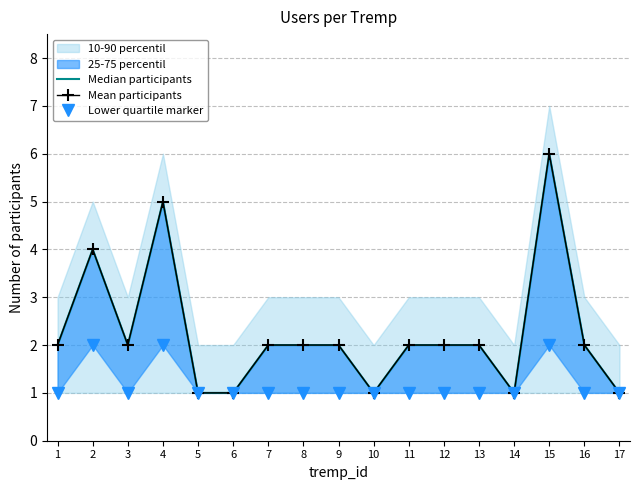

Rank the categories by Median participants value from highest to lowest.

15, 4, 2, 1, 3, 7, 8, 9, 11, 12, 13, 16, 5, 6, 10, 14, 17